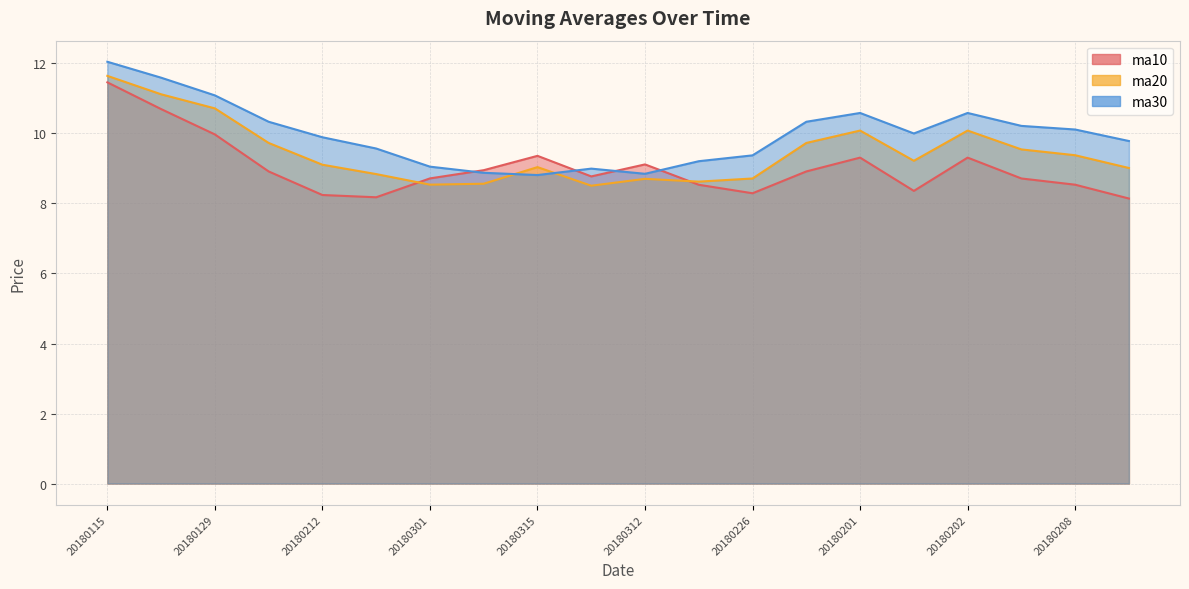

List the series in order of their peak value, lowest first.

ma10, ma20, ma30